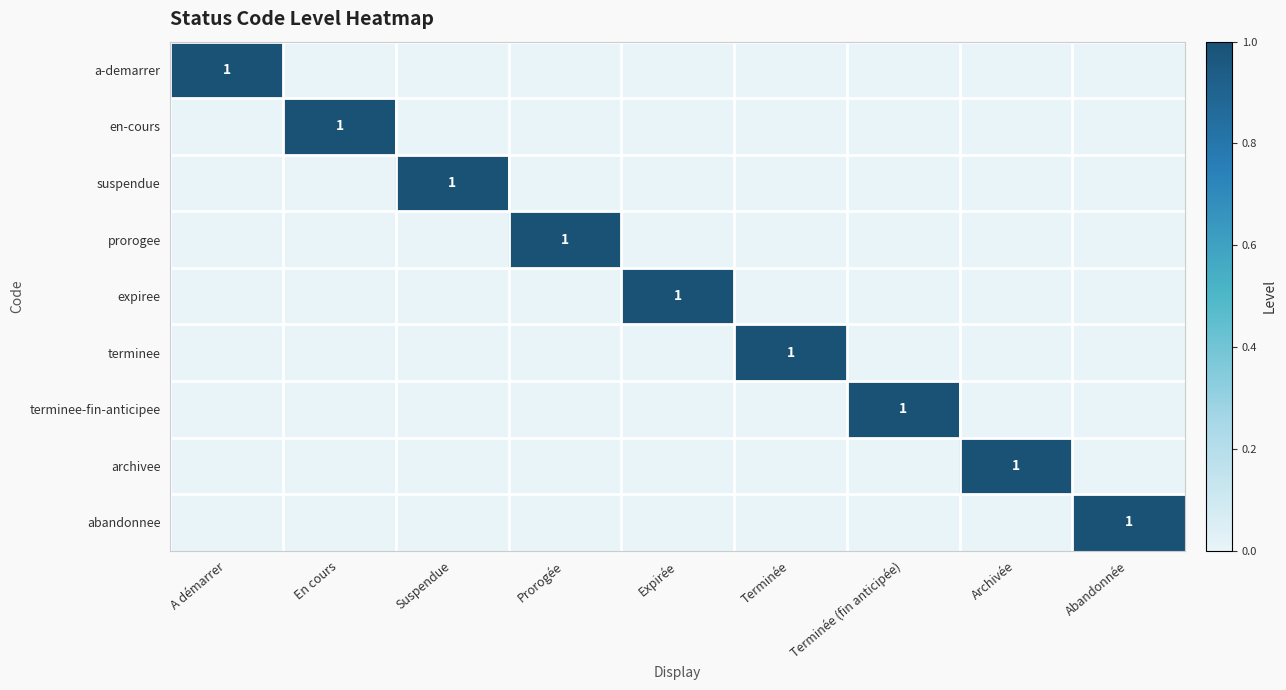

What is the difference between the highest and lowest values at Terminée (fin anticipée)?

1